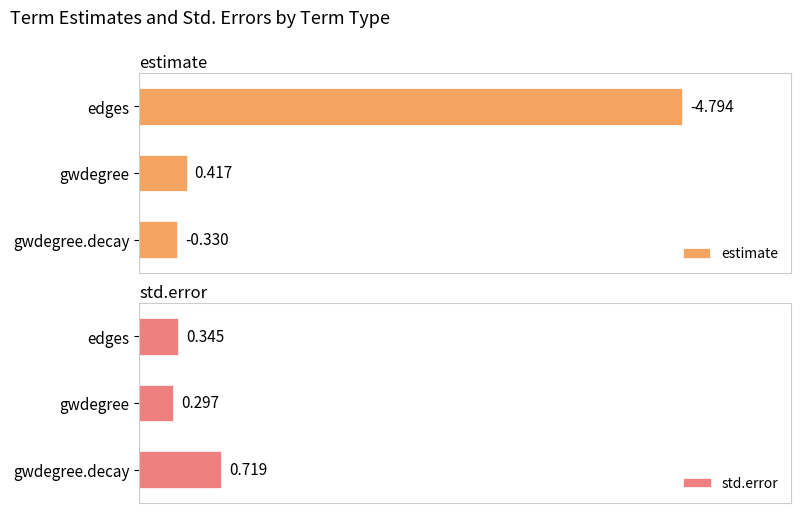

Which series has the largest total across all categories?

estimate